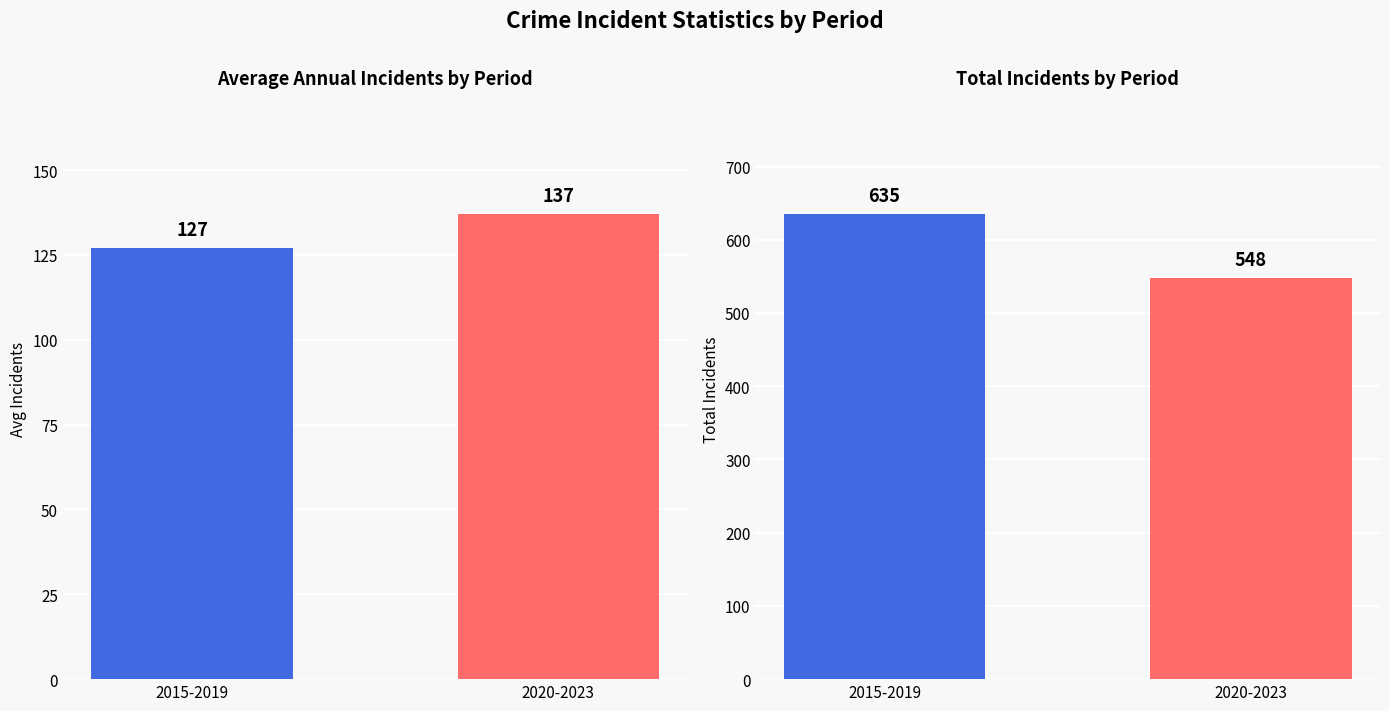

What is the label of the 1st bar from the right?

2020-2023